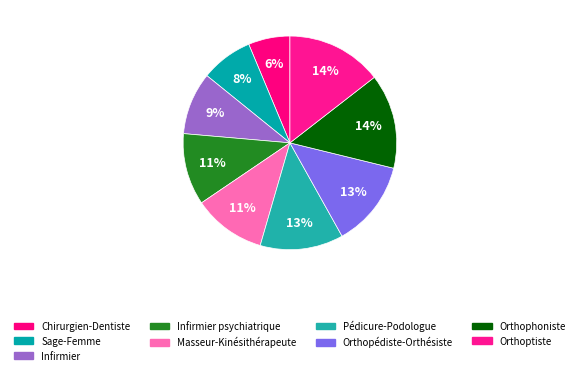

How many slices are in this pie chart?

9